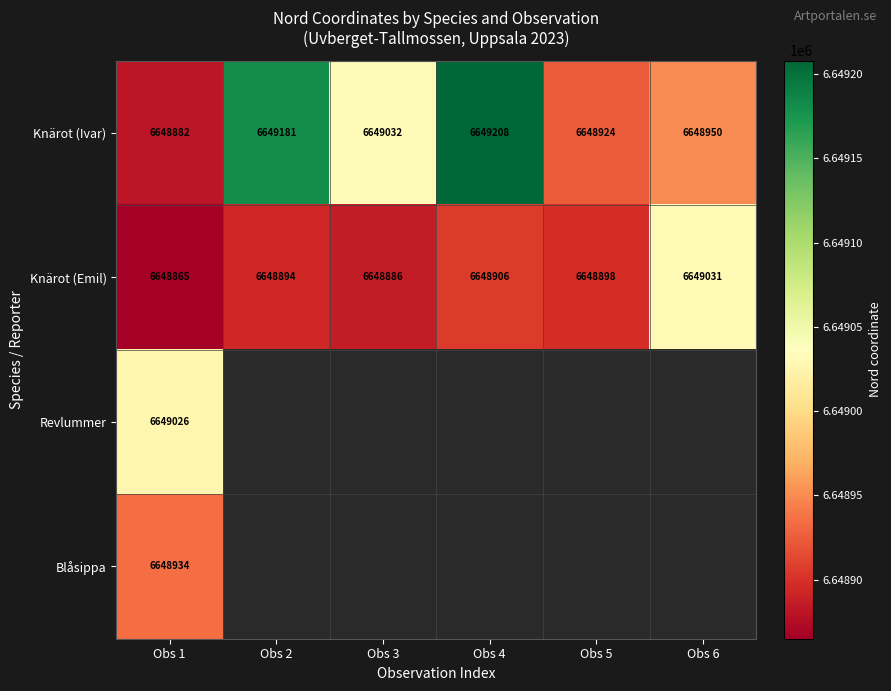

Which category has the lowest value in the Knärot (Emil) series?

Obs 1